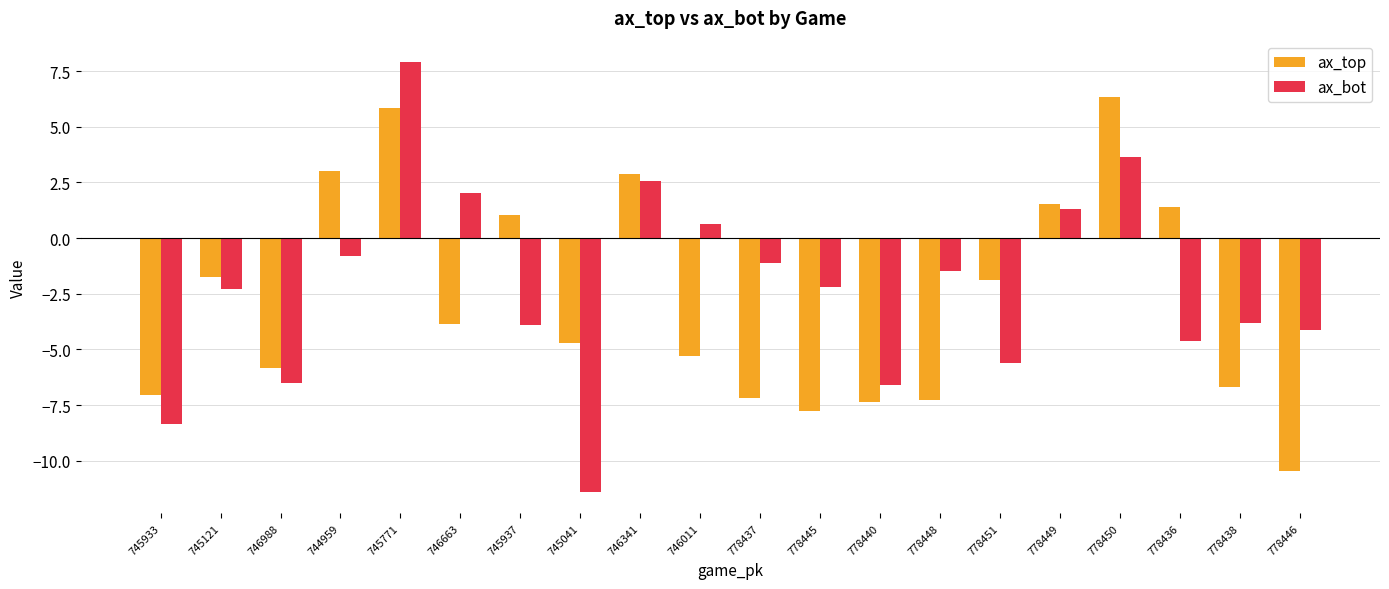

What position from the left is 778438?

19